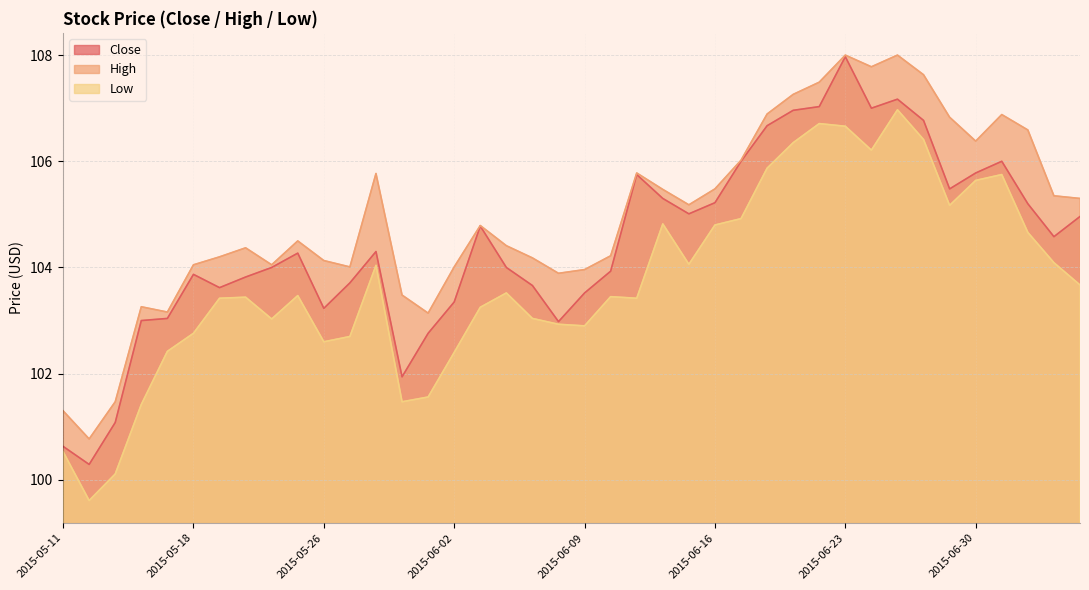

At which category does Close reach its first local valley?

2015-05-12